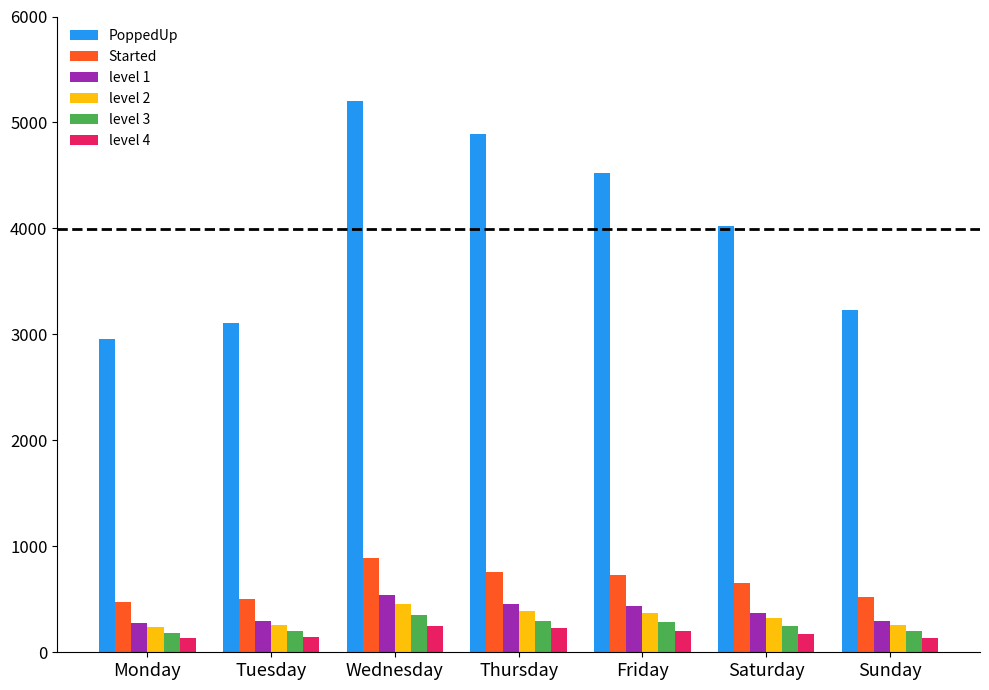

Which series has the largest range (max minus min)?

PoppedUp